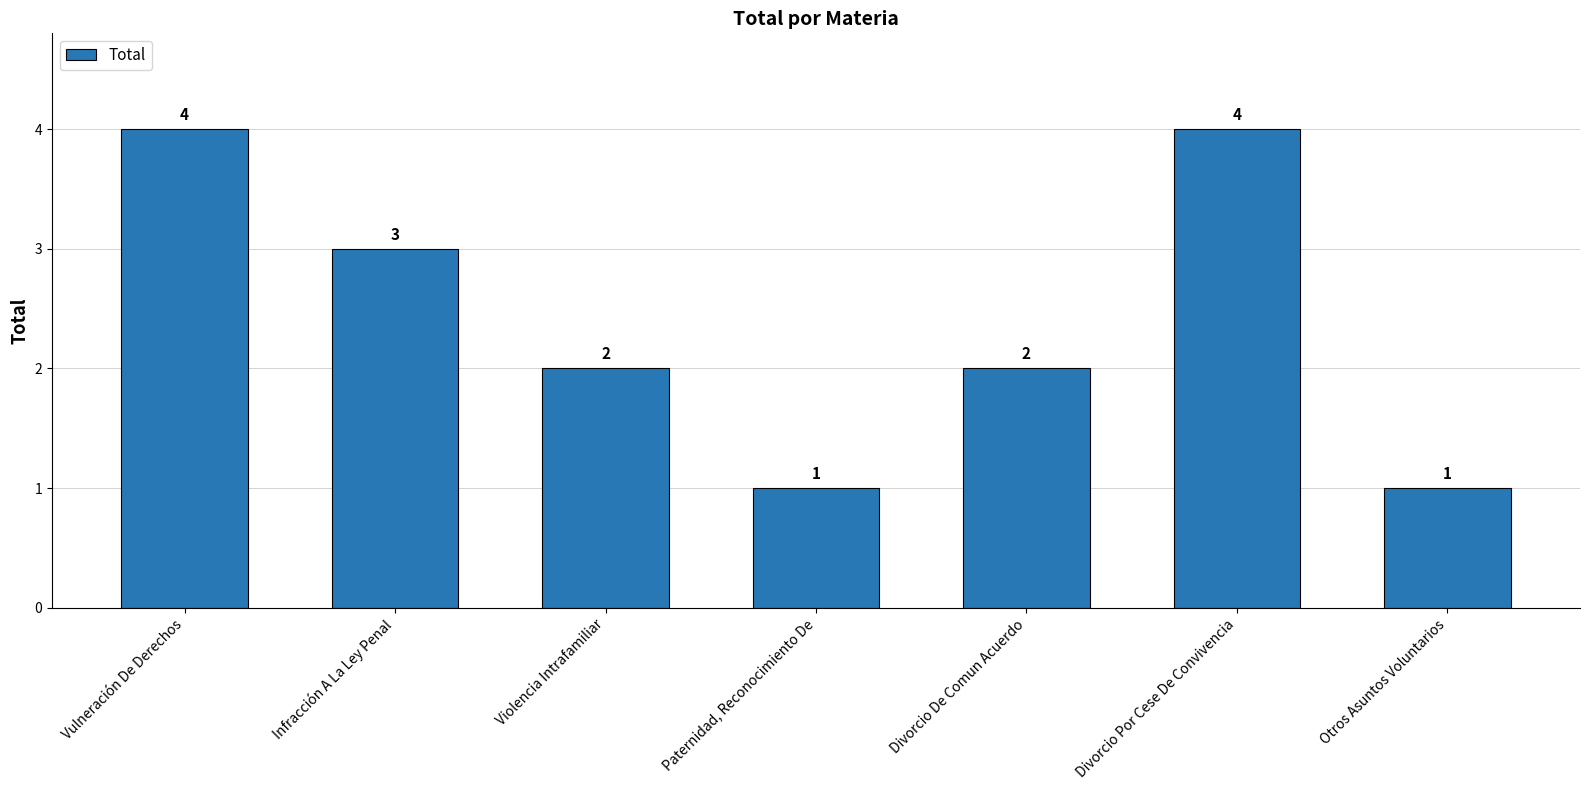

Are the bars grouped side by side (vs. stacked)?

No